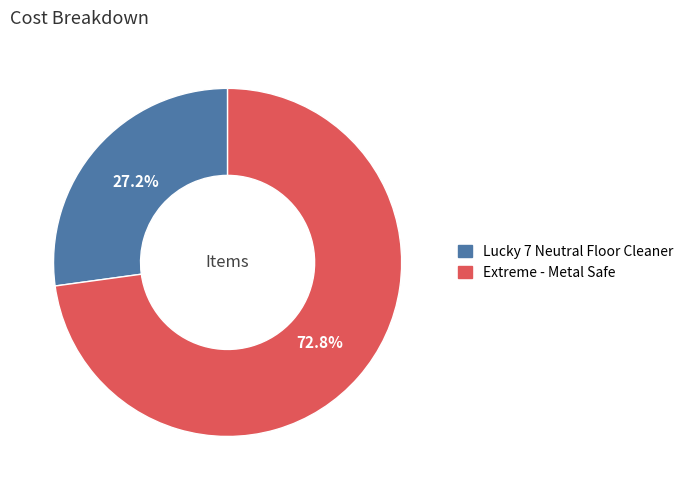

Combined, do Lucky 7 Neutral Floor Cleaner and Extreme - Metal Safe account for over 50%?

Yes